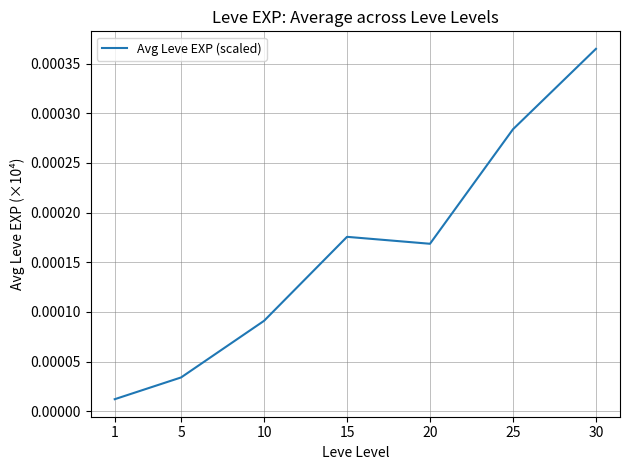

Which category has the highest value across all series?

30